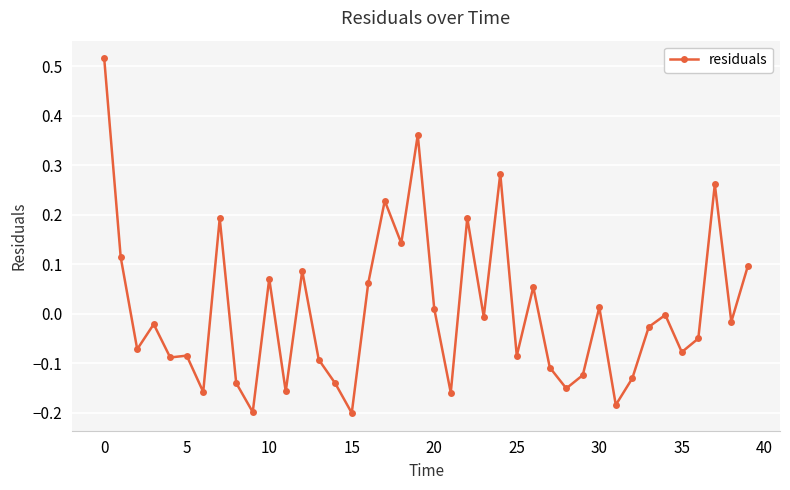

True or false: the data has more than 2 interior local peaks.

True